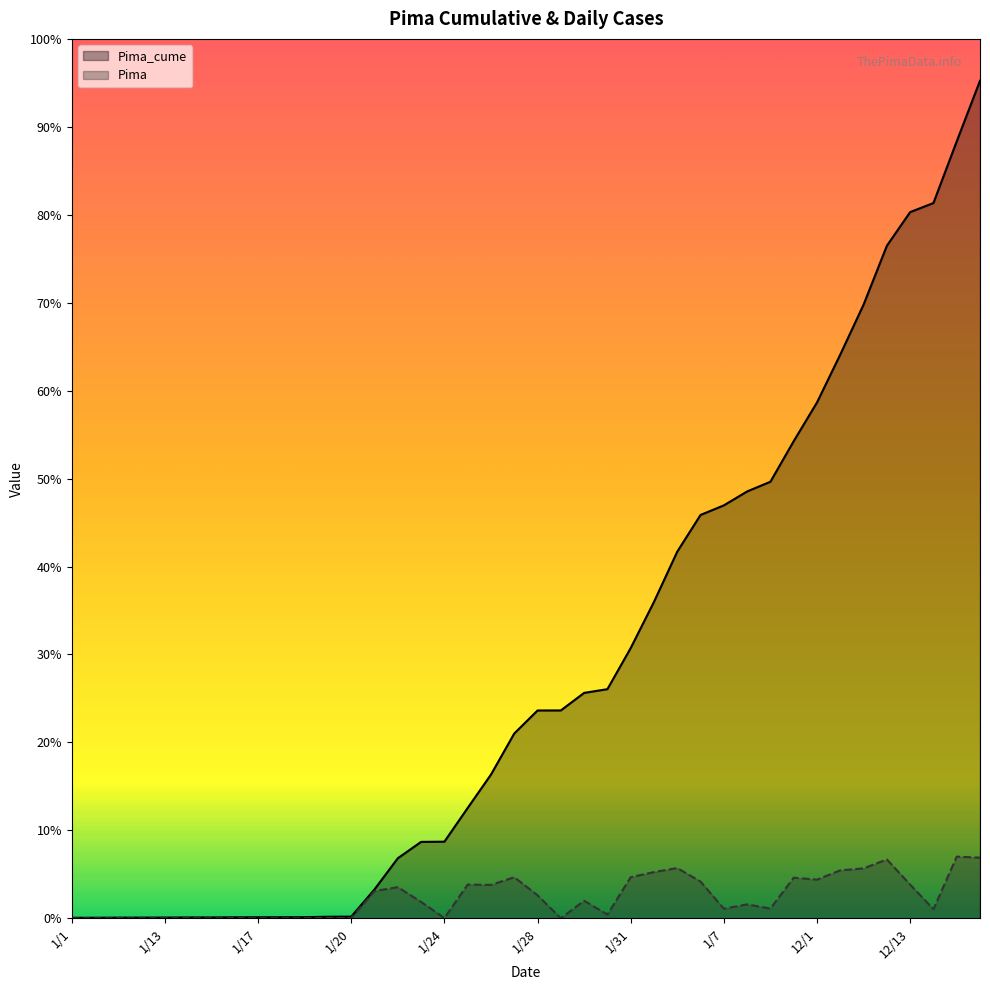

True or false: Pima_cume and Pima cross at least once.

False